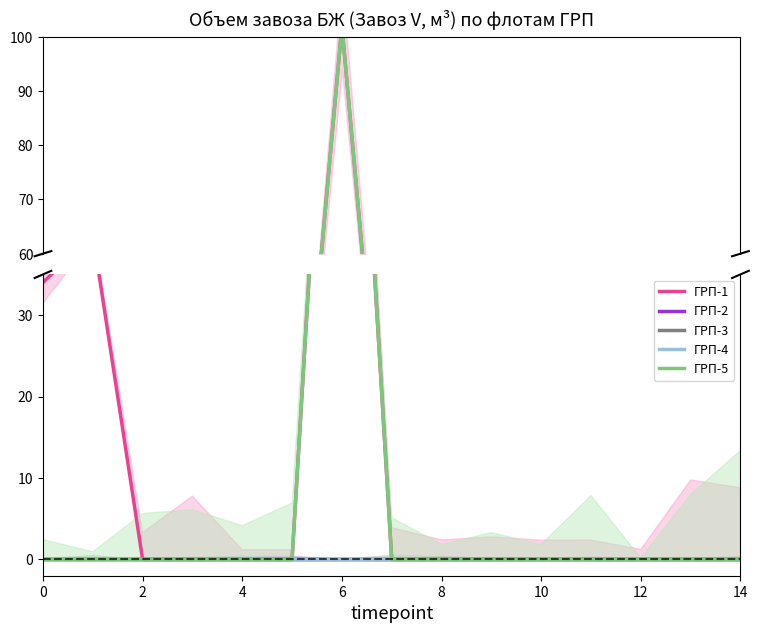

How many lines are shown in the chart?

5